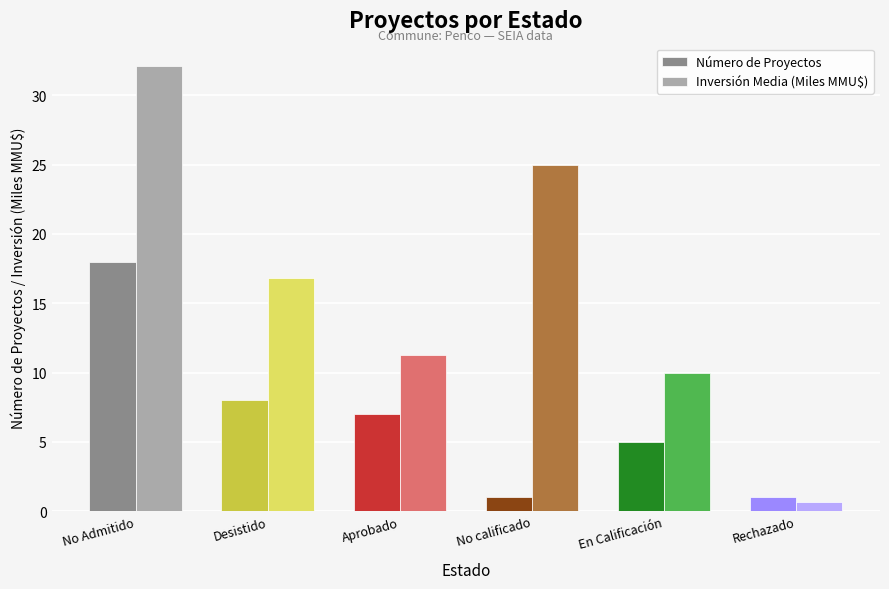

Rank the series by their average value, from highest to lowest.

Inversión Media (Miles MMU$), Número de Proyectos